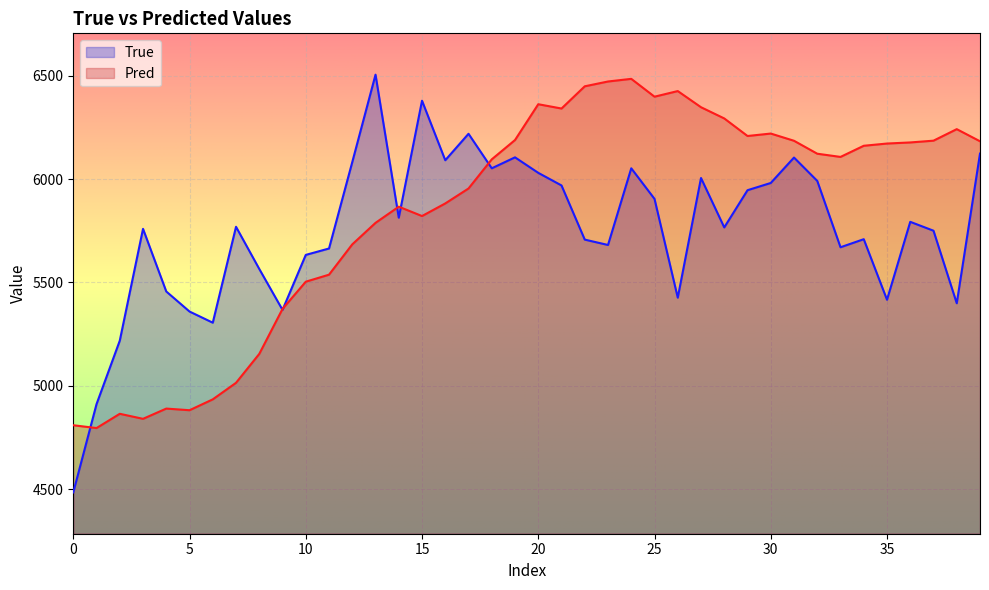

How many lines are shown in the chart?

2